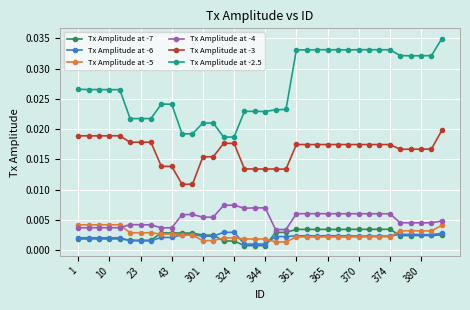

Which series has the widest spread of values?

Tx Amplitude at -2.5